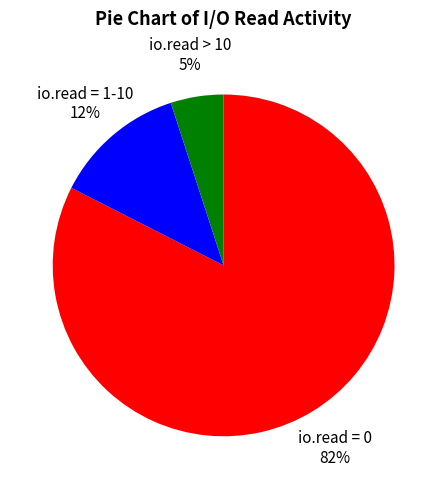

Combined, do io.read = 0 and io.read = 1-10 account for over 50%?

Yes